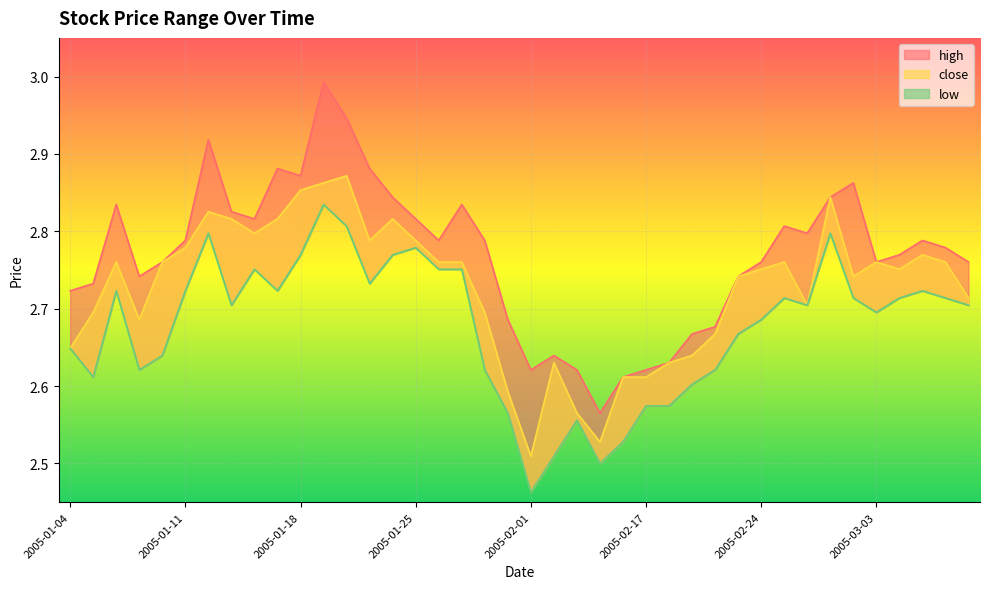

Which series has the largest range (max minus min)?

high